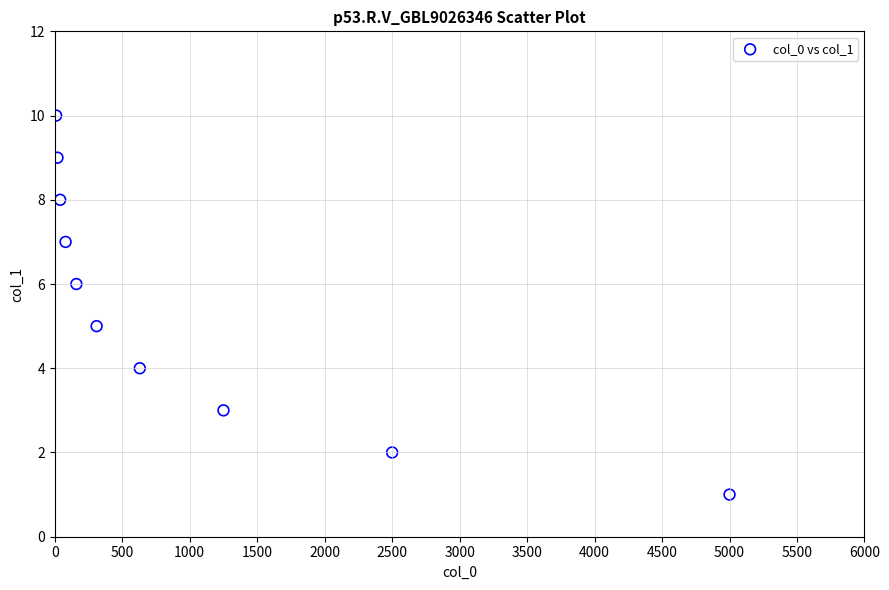

What is the range of X values (max minus min)?

4990